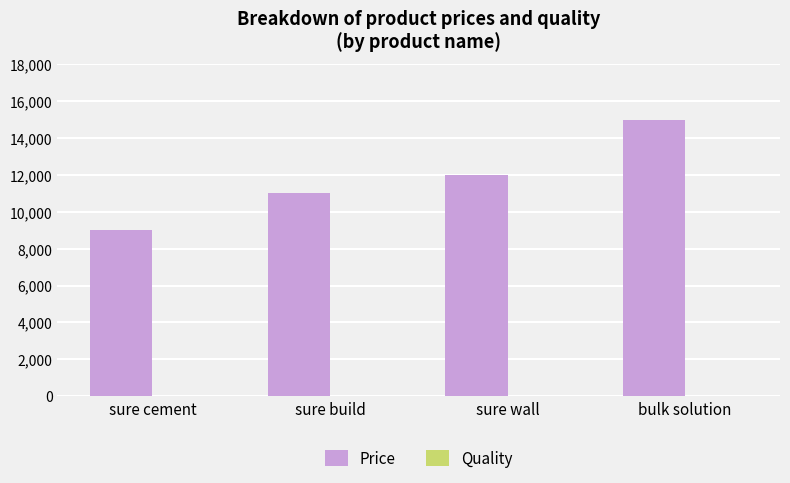

The value of Price at bulk solution is 22605. True or false?

False